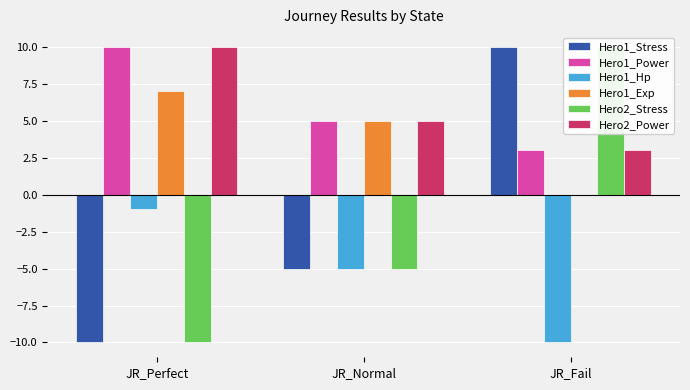

Reading left to right, extract all data points from this chart.

Hero1_Stress: -10	-5	10
Hero1_Power: 10	5	3
Hero1_Hp: -1	-5	-10
Hero1_Exp: 7	5	0
Hero2_Stress: -10	-5	10
Hero2_Power: 10	5	3